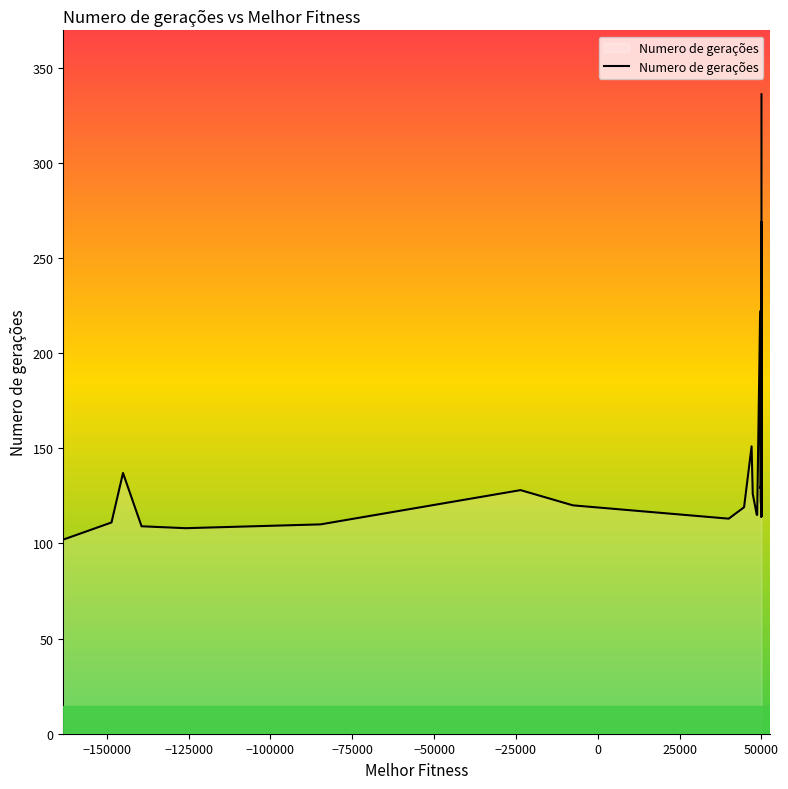

Between −25000 and 25000, which is larger?

−25000